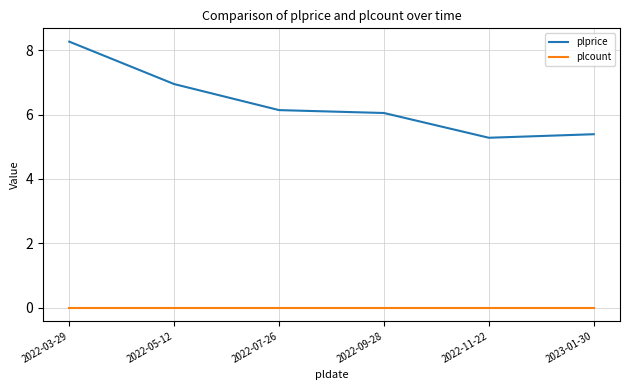

True or false: plprice has a value of 3.1 at 2022-11-22.

False